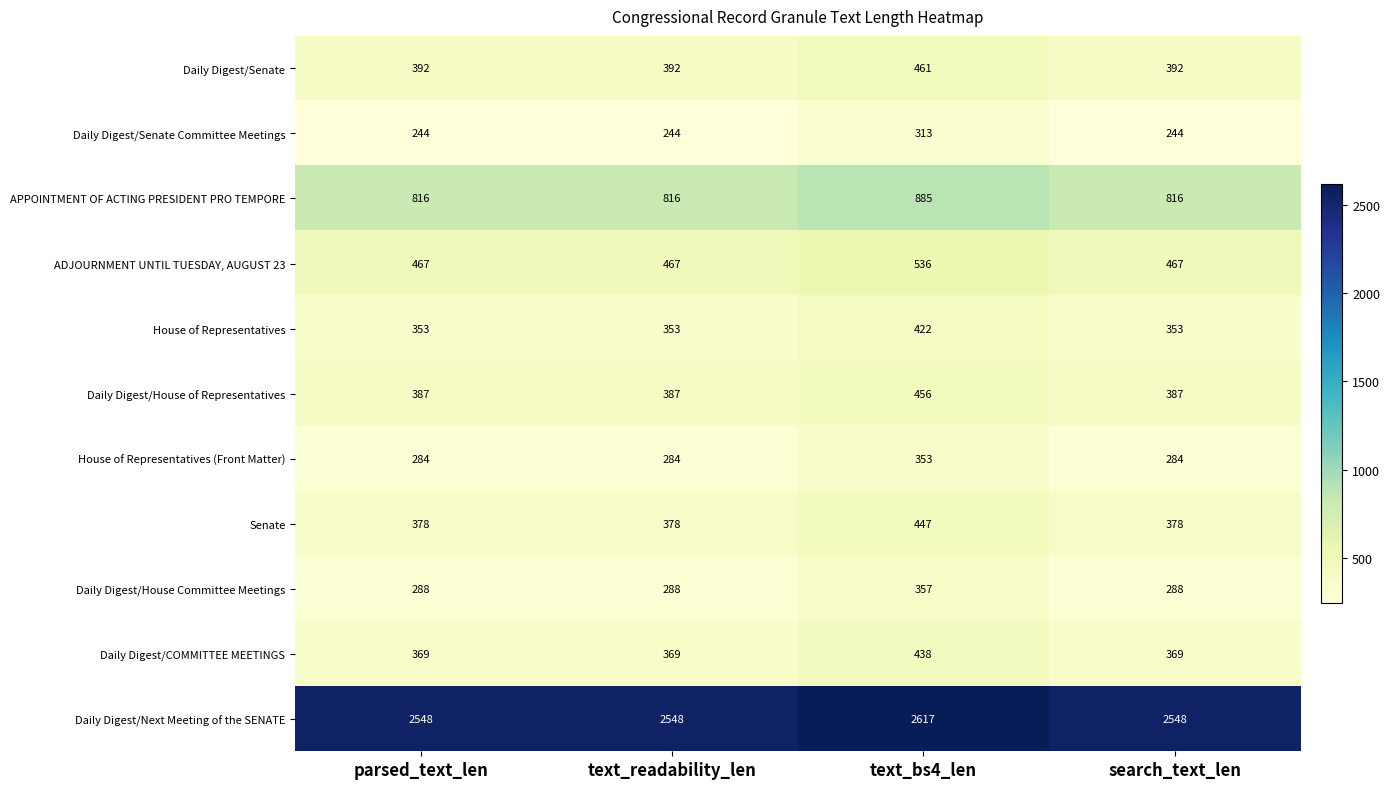

True or false: Daily Digest/House Committee Meetings has a value of 421 at parsed_text_len.

False